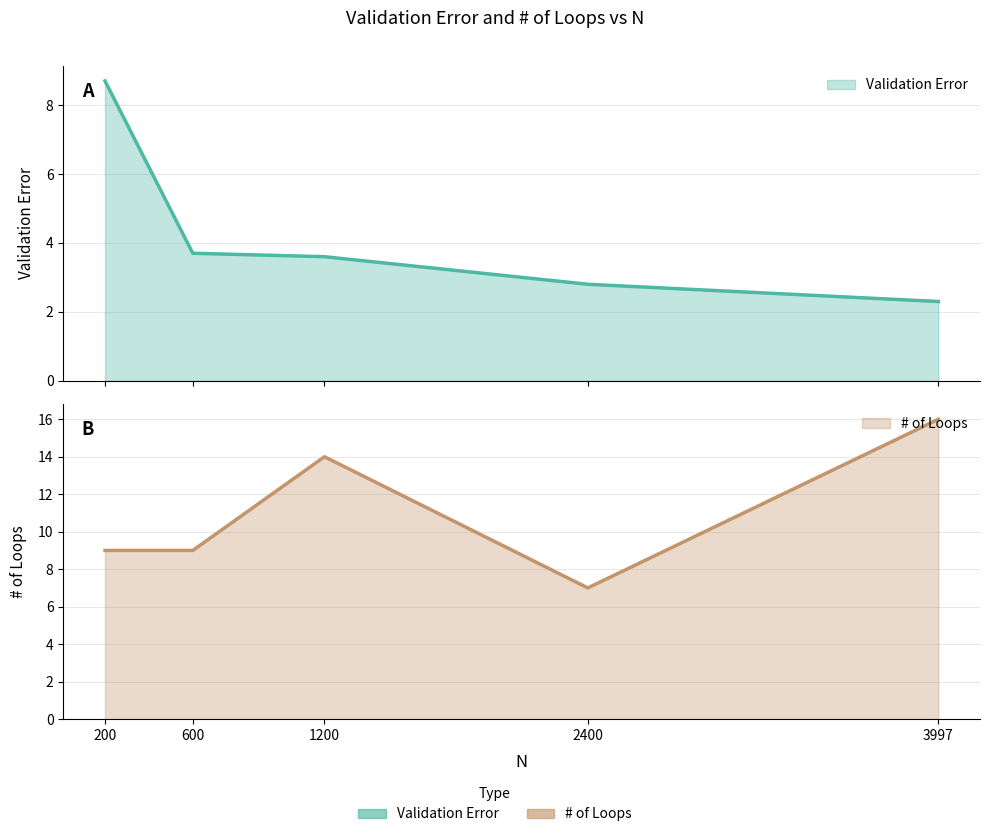

True or false: Validation Error and # of Loops cross at least once.

False